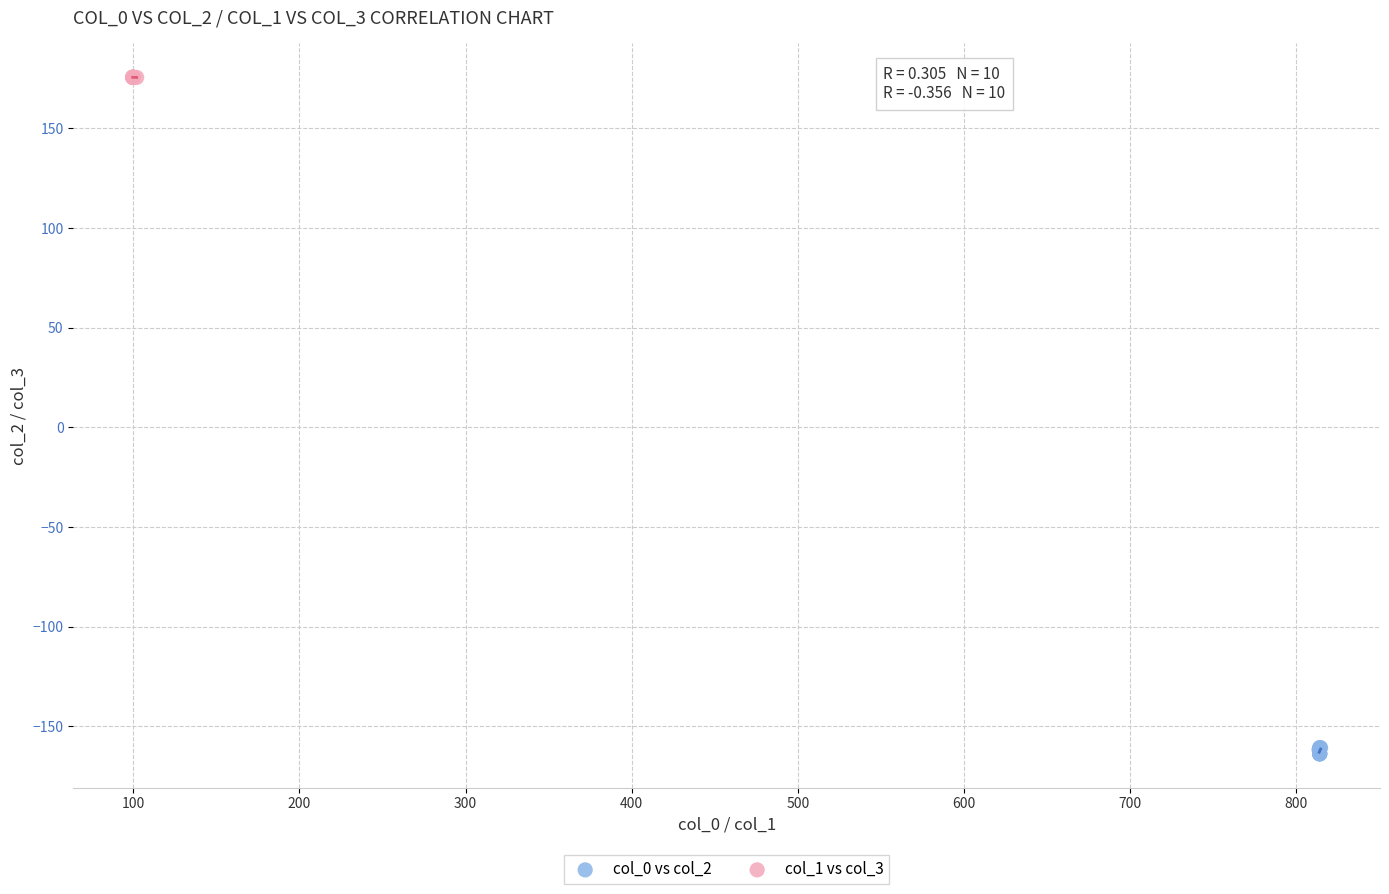

Which series contains the highest Y value?

col_1 vs col_3